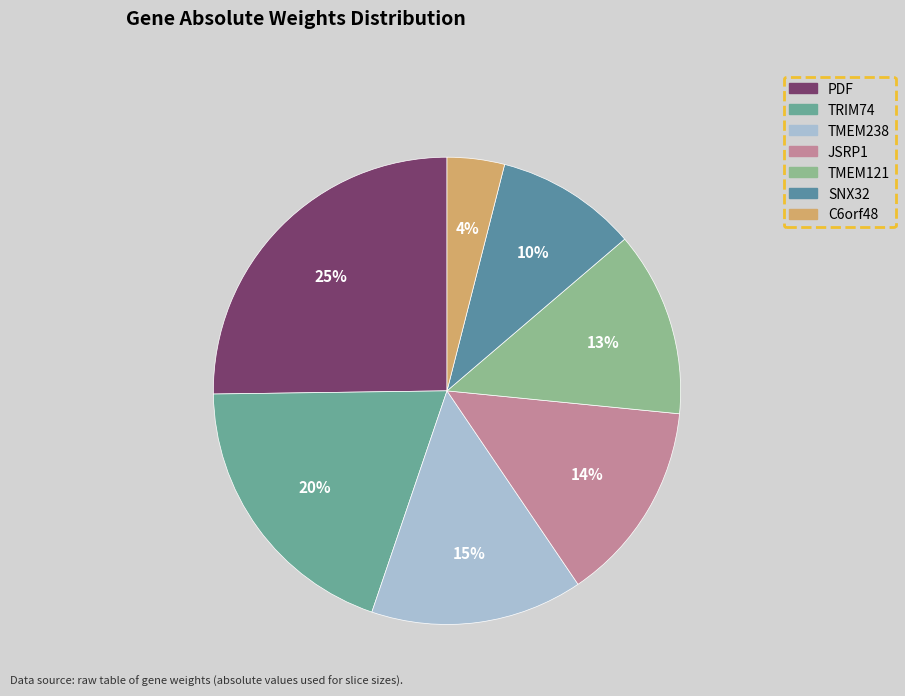

Is it true that TMEM121 is 21% of the pie?

False